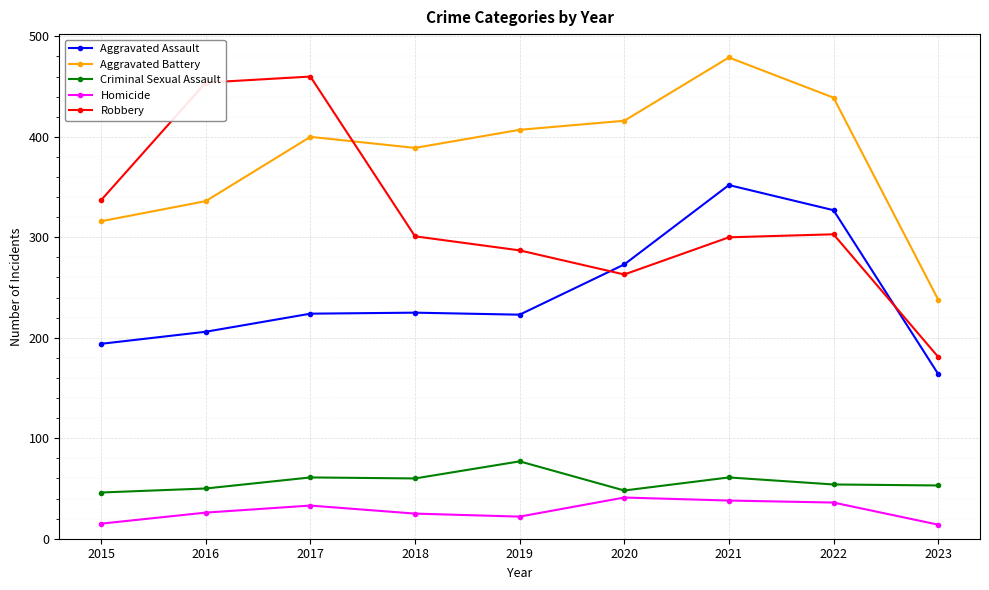

What is the value of the Aggravated Assault point at the 7th from the left?

352